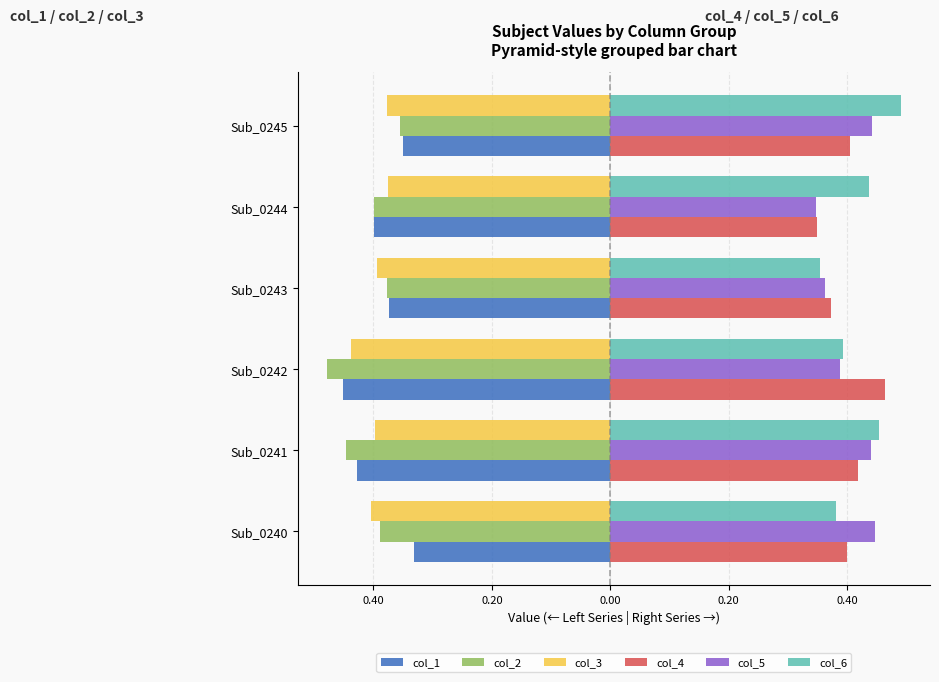

Reading left to right, extract all data points from this chart.

col_1: -0.3	-0.4	-0.5	-0.4	-0.4	-0.4
col_2: -0.4	-0.4	-0.5	-0.4	-0.4	-0.4
col_3: -0.4	-0.4	-0.4	-0.4	-0.4	-0.4
col_4: 0.4	0.4	0.5	0.4	0.3	0.4
col_5: 0.4	0.4	0.4	0.4	0.3	0.4
col_6: 0.4	0.5	0.4	0.4	0.4	0.5